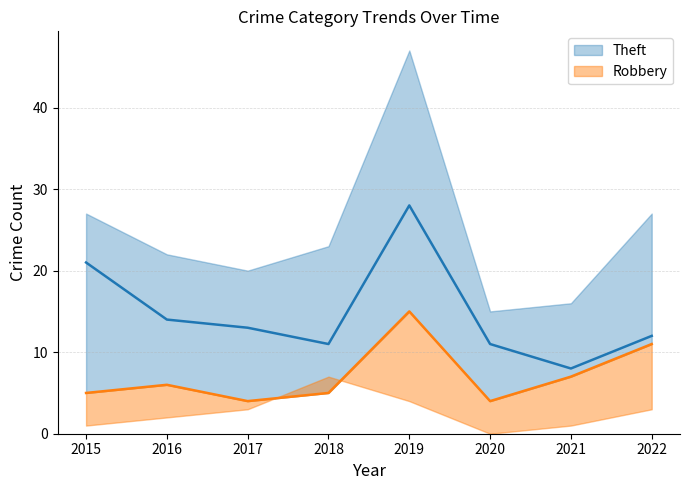

Where is the first local minimum for Robbery?

2017